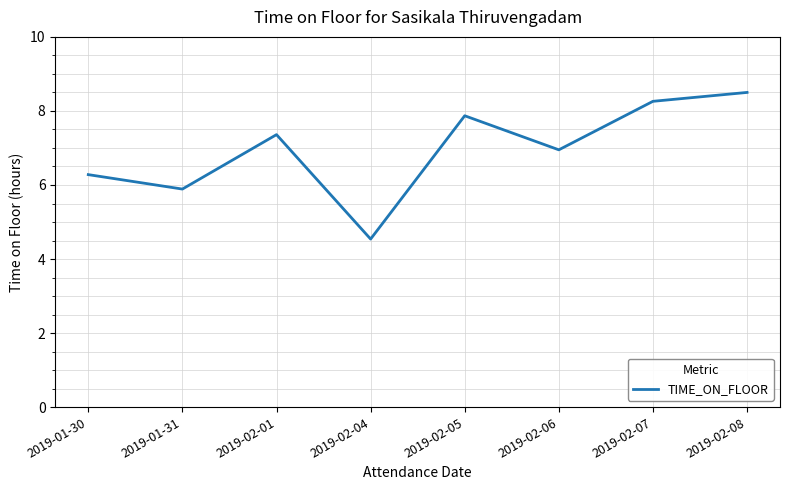

Rank the categories by value from highest to lowest.

2019-02-08, 2019-02-07, 2019-02-05, 2019-02-01, 2019-02-06, 2019-01-30, 2019-01-31, 2019-02-04